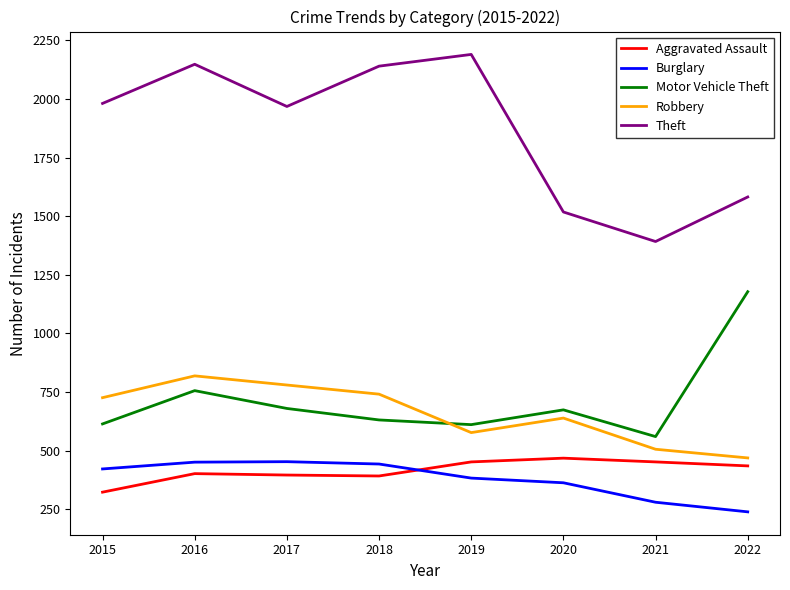

True or false: Burglary and Aggravated Assault cross at least once.

True